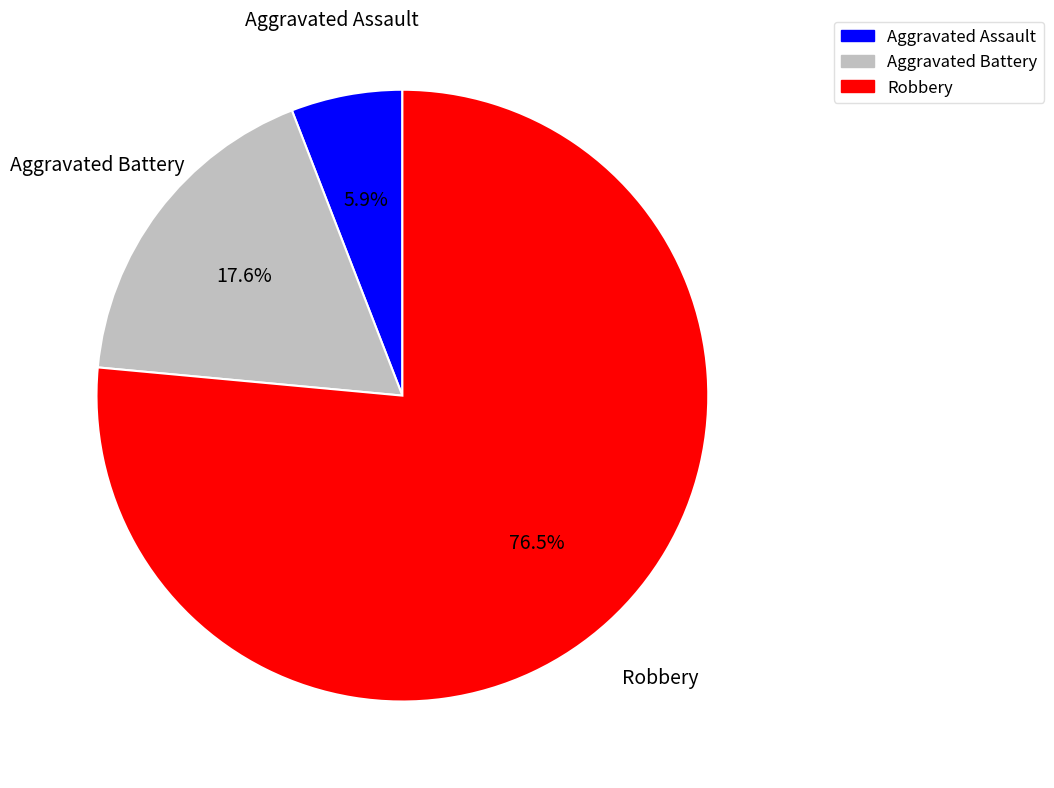

What percentage is the Aggravated Assault slice, to the nearest percent?

6%